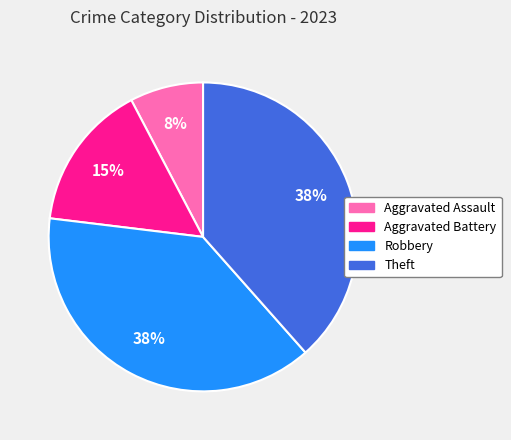

To the nearest percent, what portion does Robbery represent?

38%